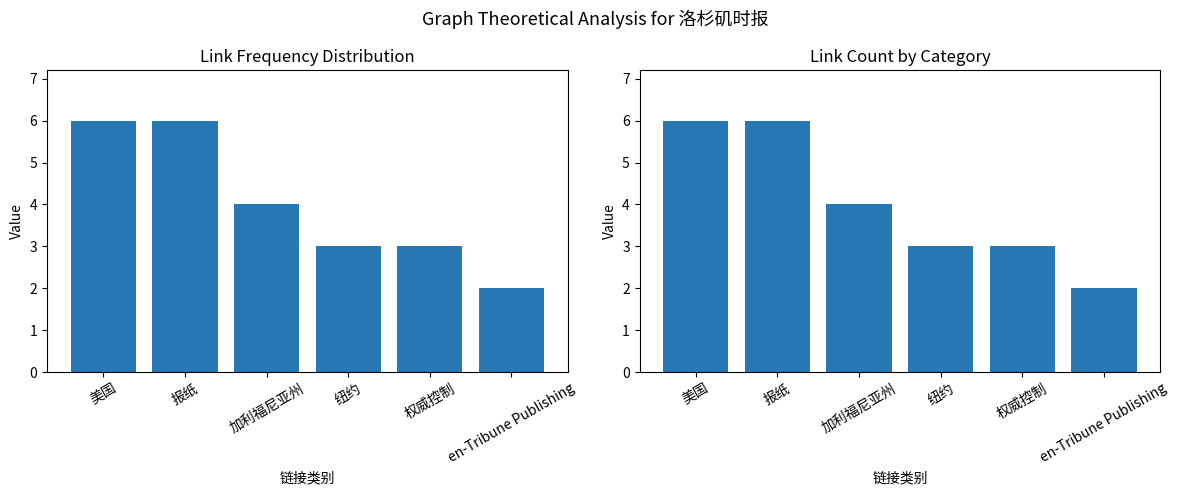

How many values in the 低频链接 series exceed 4?

2